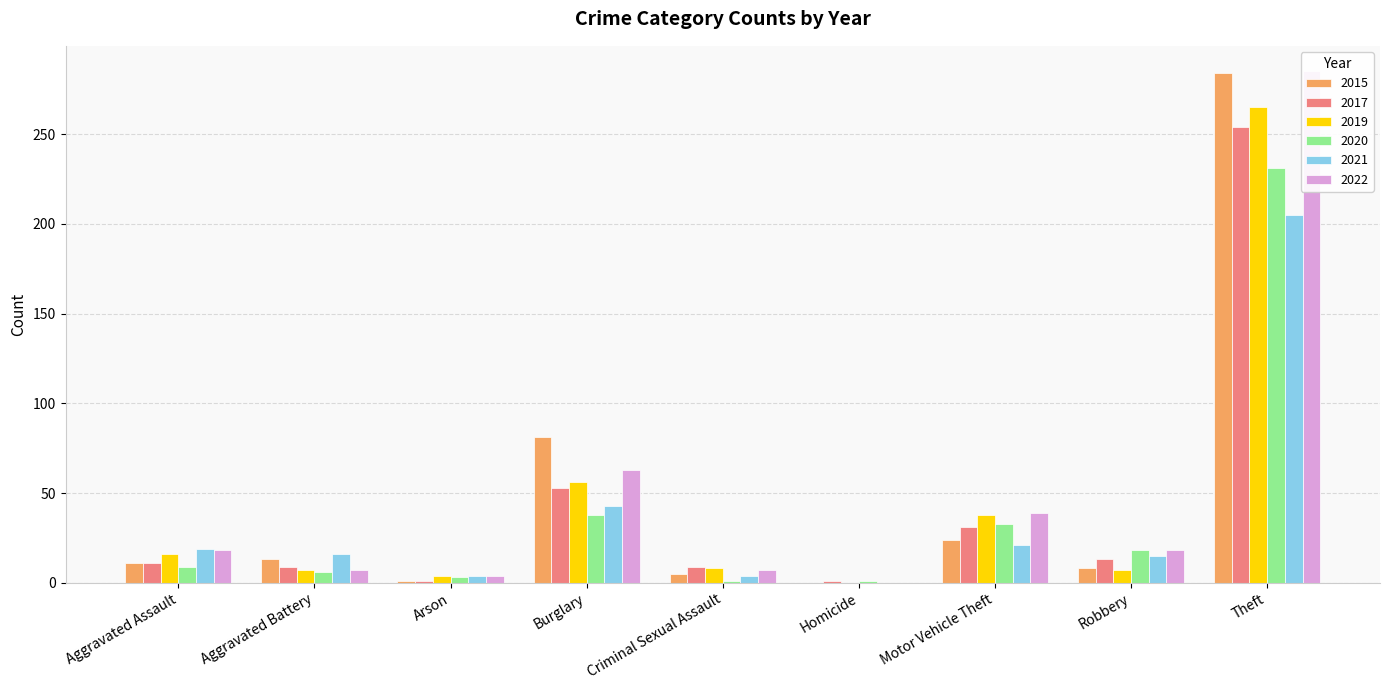

Which label corresponds to the largest value in the chart?

Theft